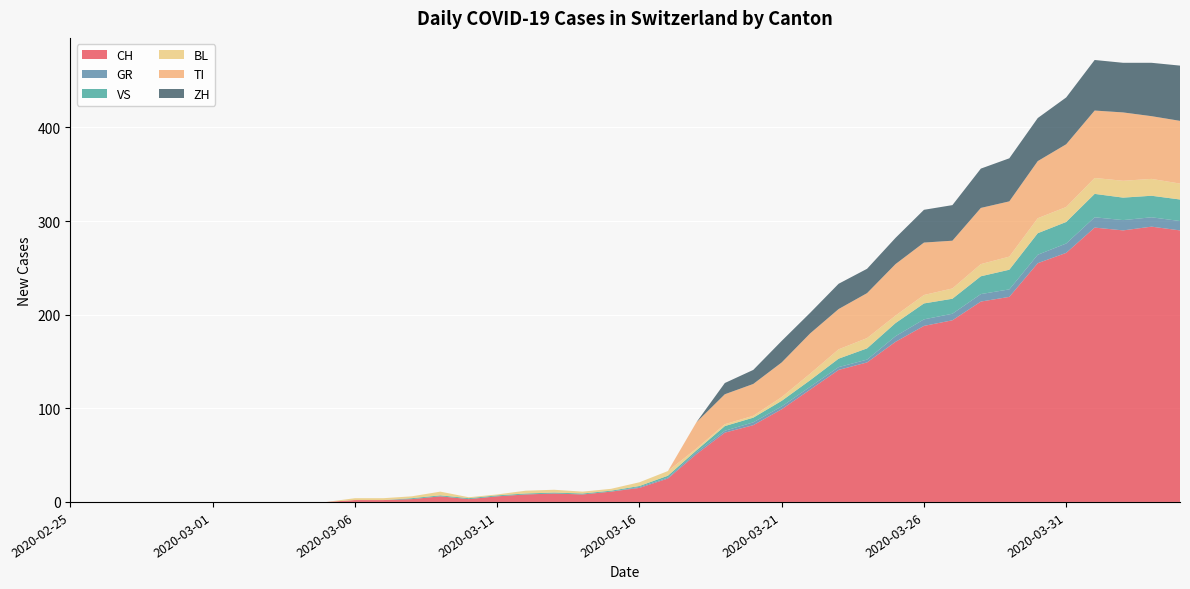

Reading left to right, list all the values displayed in this chart.

CH: 0	0	0	0	0	0	0	0	0	0	2	2	3	6	3	6	8	9	8	11	15	25	51	74	82	99	120	141	149	171	188	194	214	219	255	266	293	290	294	290
GR: 0	0	0	0	0	0	0	0	0	0	0	0	0	0	0	0	0	0	0	0	1	1	2	2	3	3	3	3	3	6	7	7	8	8	9	10	11	11	10	10
VS: 0	0	0	0	0	0	0	0	0	0	0	0	1	1	1	1	1	1	1	1	1	2	2	5	5	6	7	9	12	14	17	16	19	21	23	23	25	24	23	23
BL: 0	0	0	0	0	0	0	0	0	0	2	2	2	4	1	1	3	3	2	2	4	5	2	2	2	4	7	10	11	8	9	11	13	14	16	16	17	18	18	17
TI: 0	0	0	0	0	0	0	0	0	0	0	0	0	0	0	0	0	0	0	0	0	0	28	32	34	37	43	43	48	55	56	51	60	59	61	67	72	73	67	67
ZH: 0	0	0	0	0	0	0	0	0	0	0	0	0	0	0	0	0	0	0	0	0	0	0	12	15	23	22	27	26	28	35	38	42	46	46	50	54	53	57	59